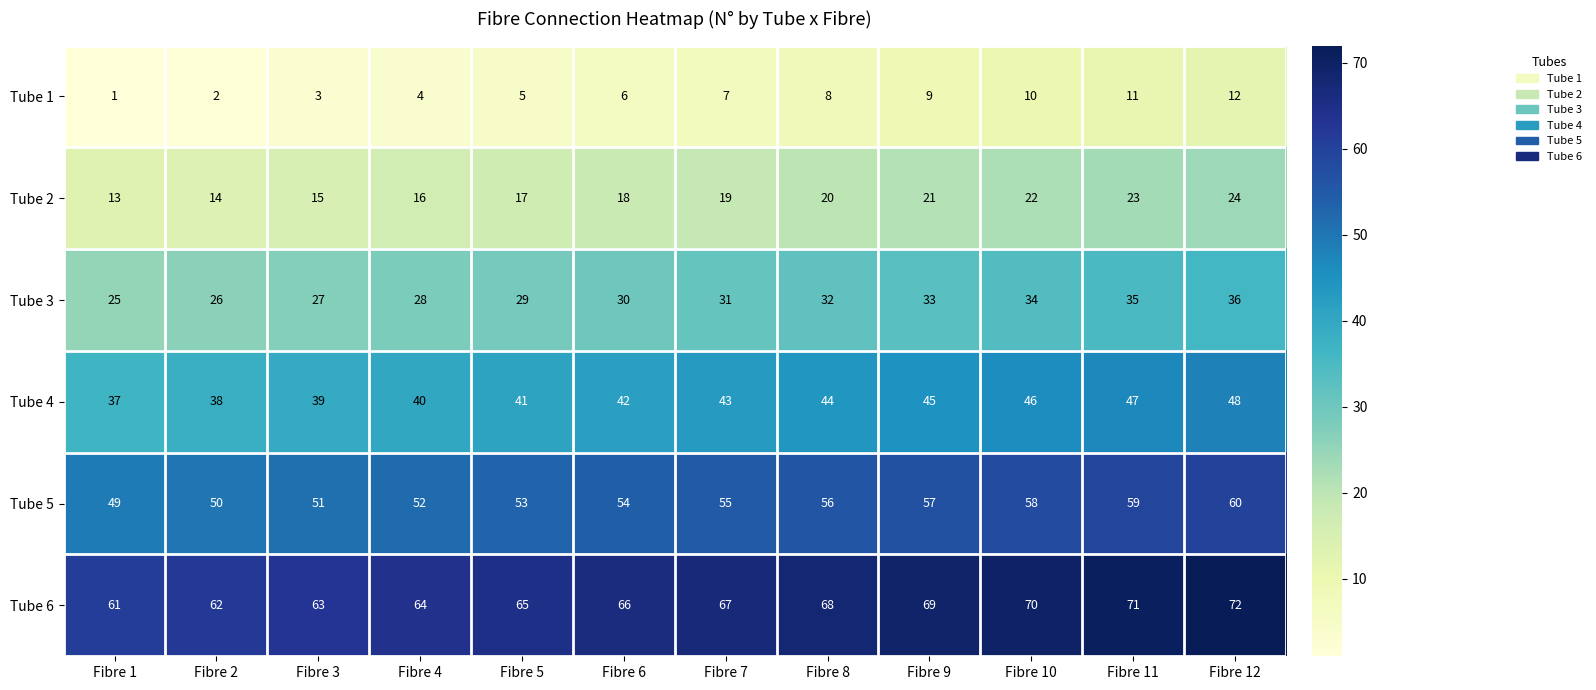

What is the total value across all series at Fibre 4?

204